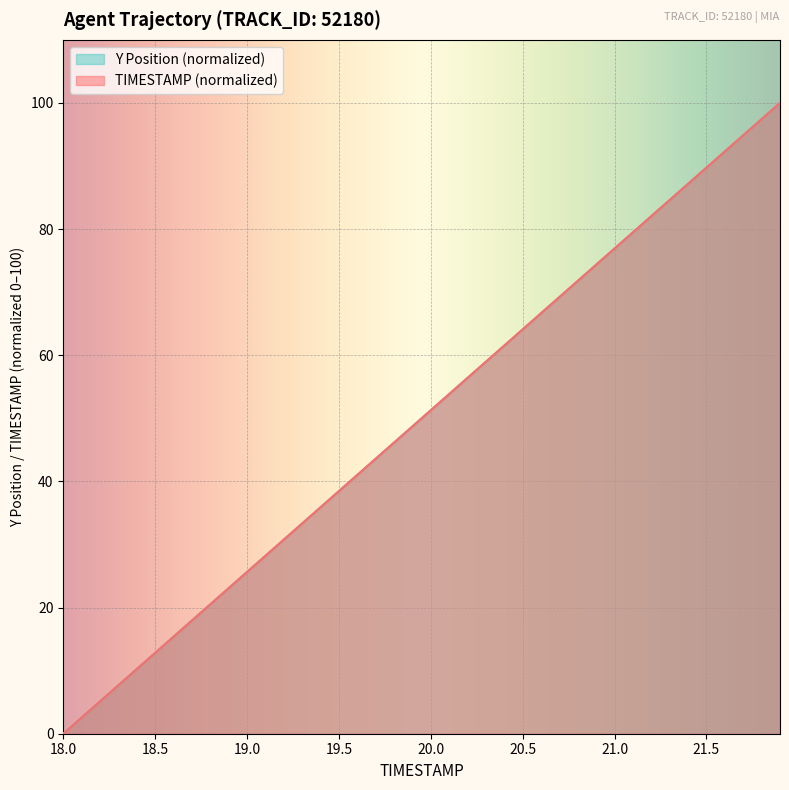

What is the value of the Y point at the 25th from the left?

61.5